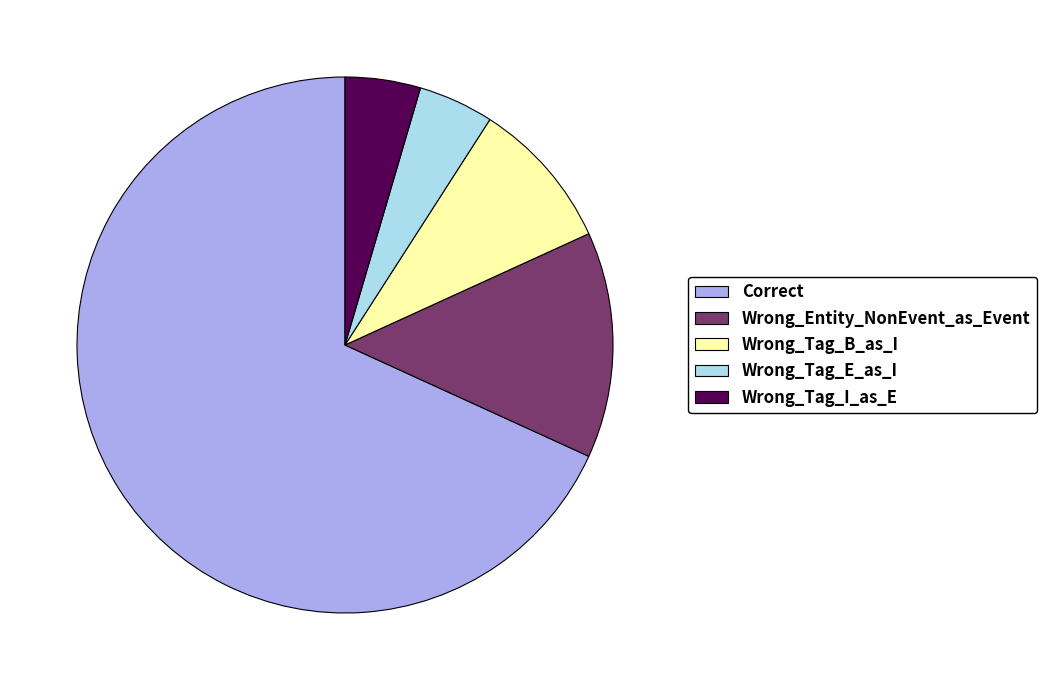

Combined, do Wrong_Tag_B_as_I and Wrong_Tag_E_as_I account for over 50%?

No